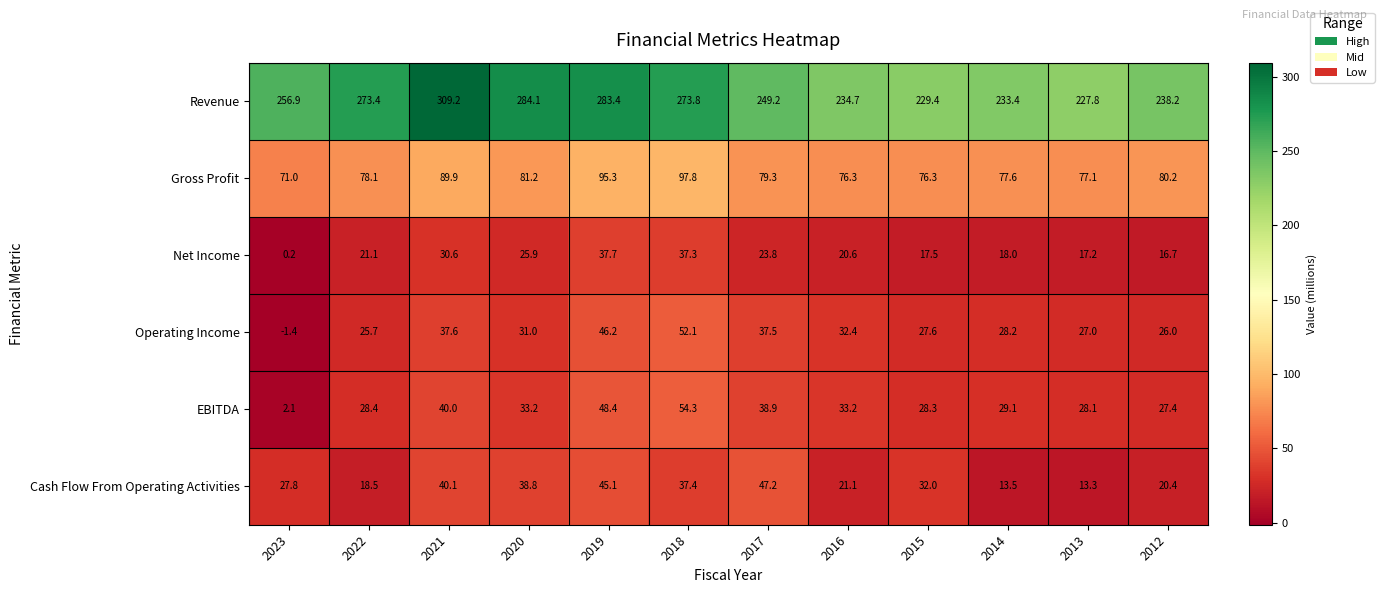

The Operating Income series shows 13.9 at 2013. True or false?

False